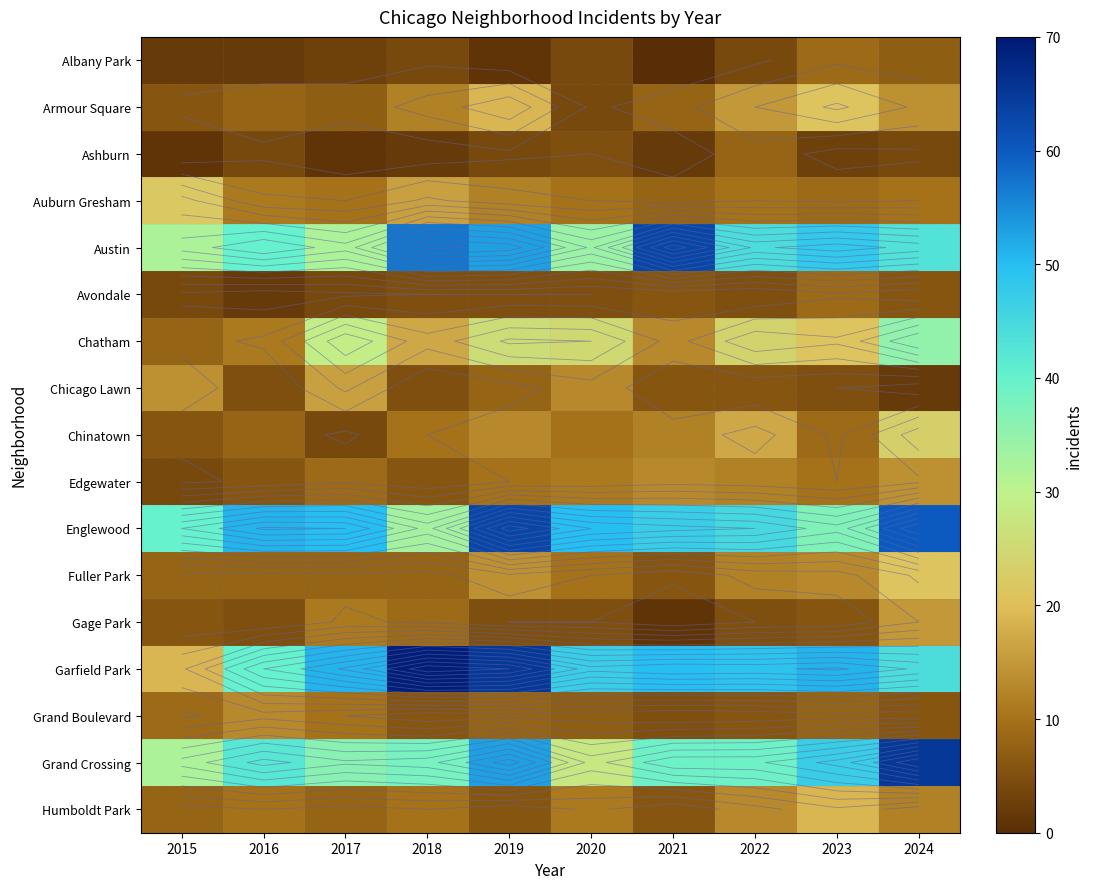

What is the greatest value displayed?

69